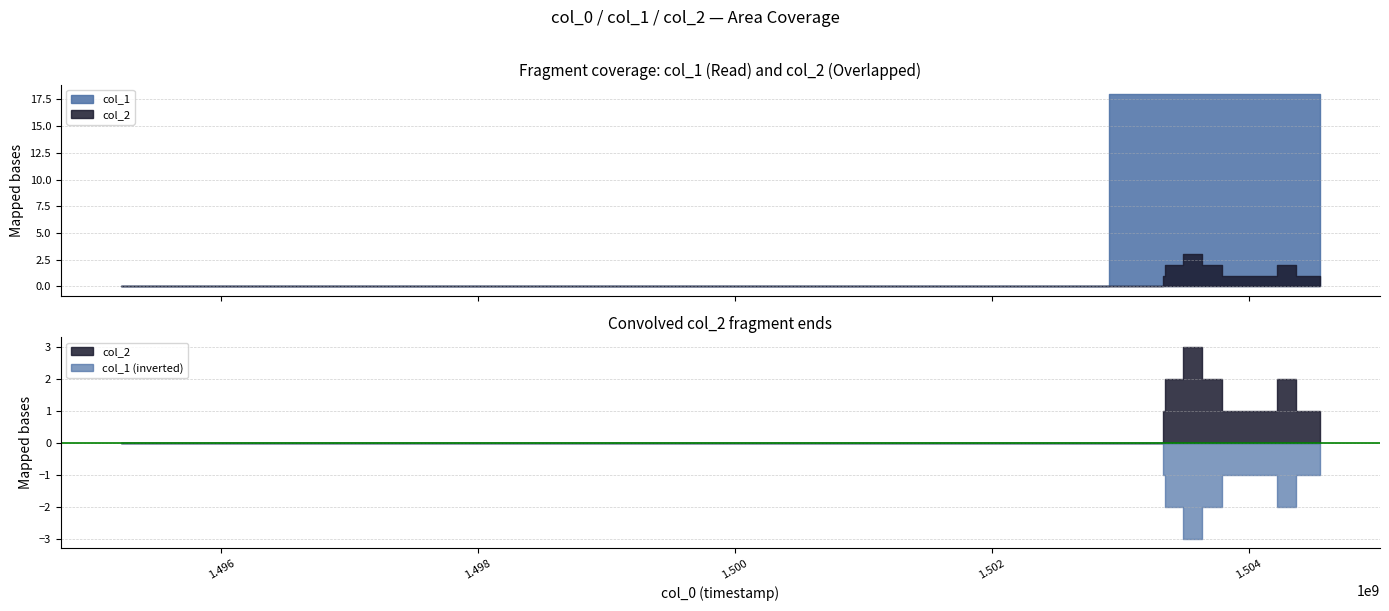

Is the value of col_2 at 1502910913 greater than the value of col_1 at 1502910913?

No